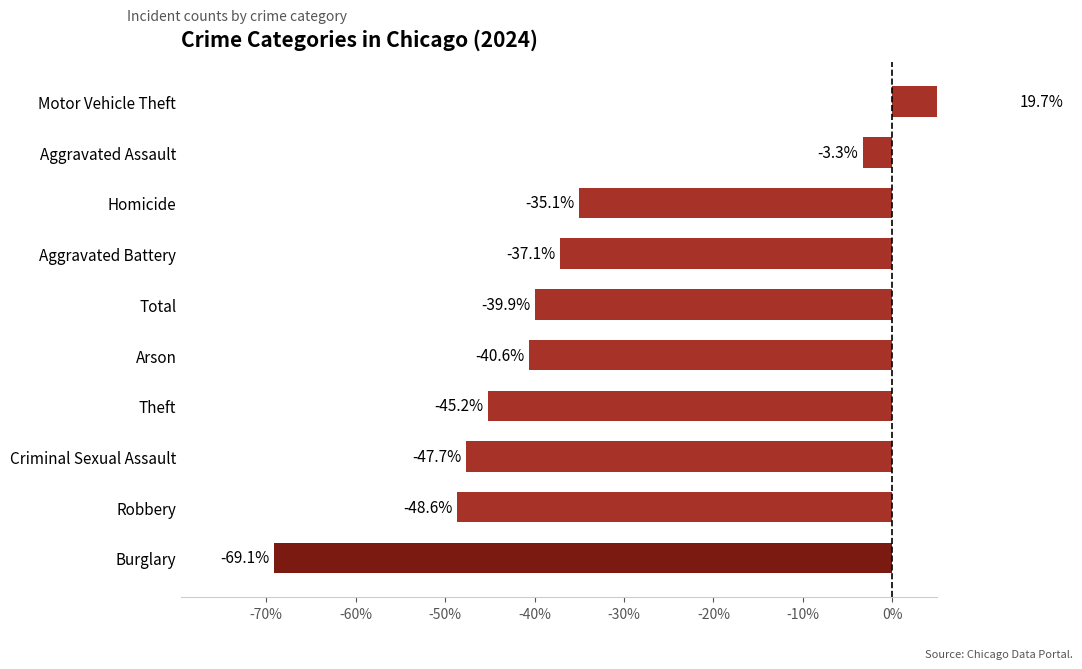

What is the change in value from Criminal Sexual Assault to Aggravated Assault?

+44.4